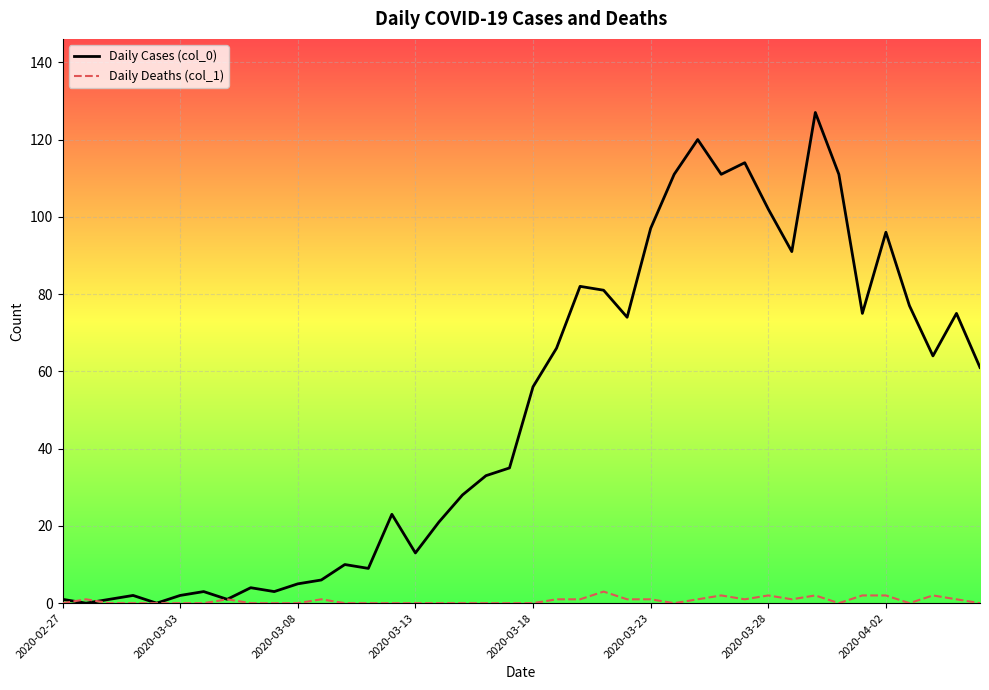

What is the sum of all Daily Deaths (col_1) values?

26